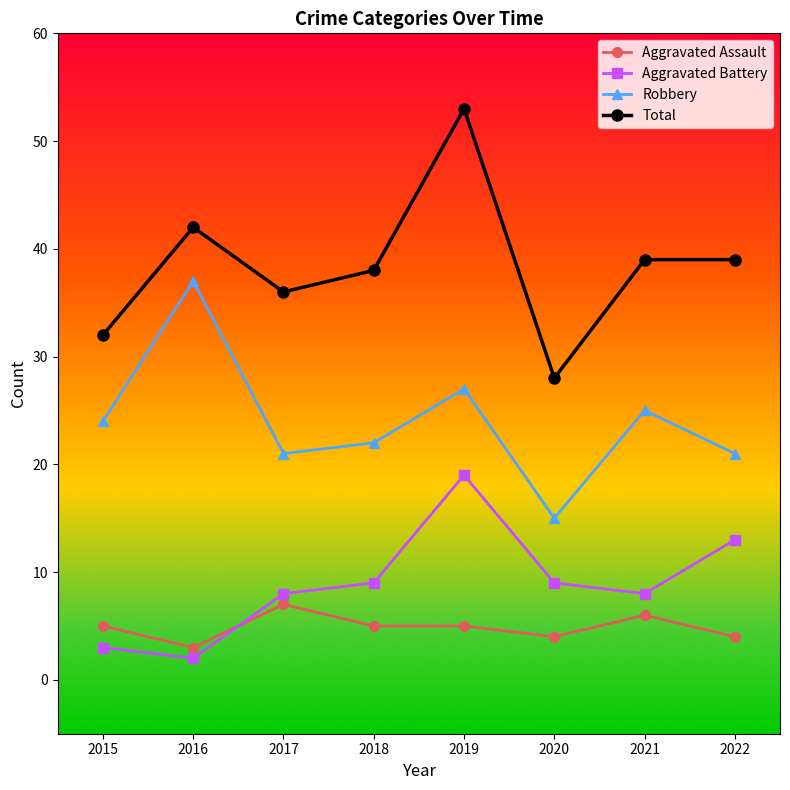

Does the chart display data point markers on the line(s)?

Yes